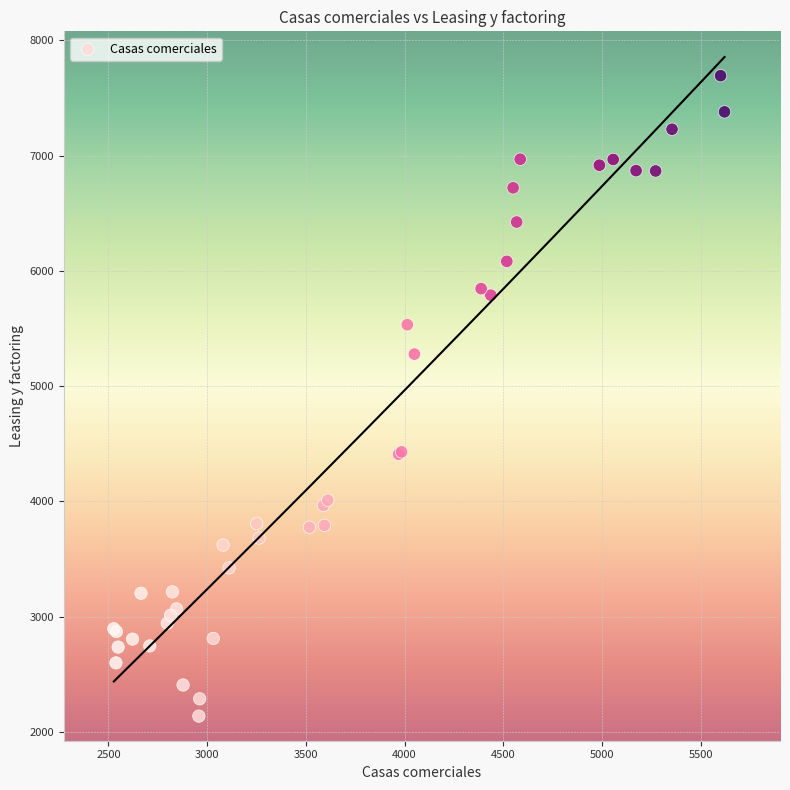

What Y value in the scatter plot is closest to 4914?

5277